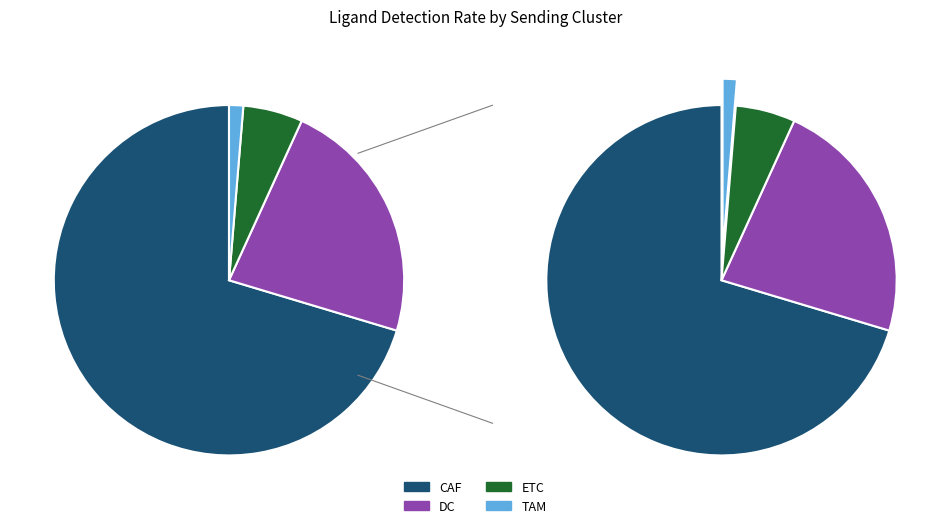

To the nearest percent, what is the difference between the largest and smallest slice percentages?

69%